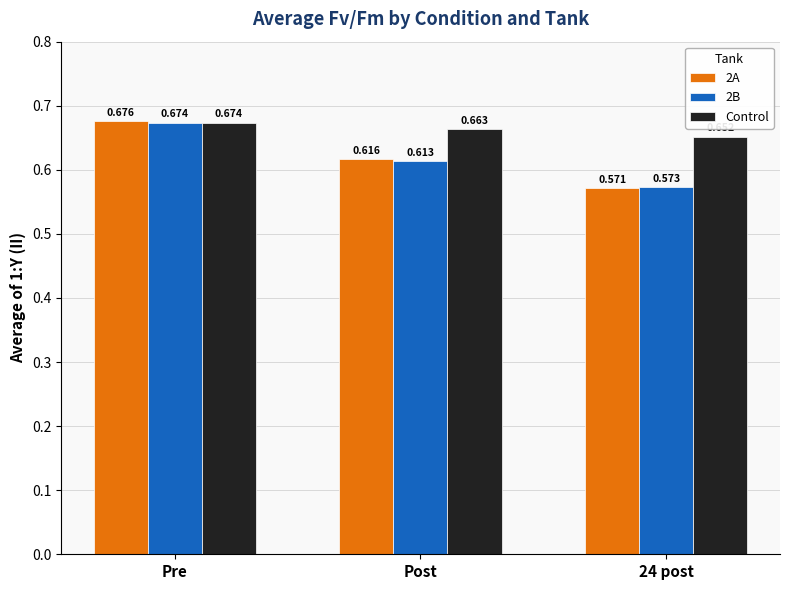

How many bars are there in each group?

3